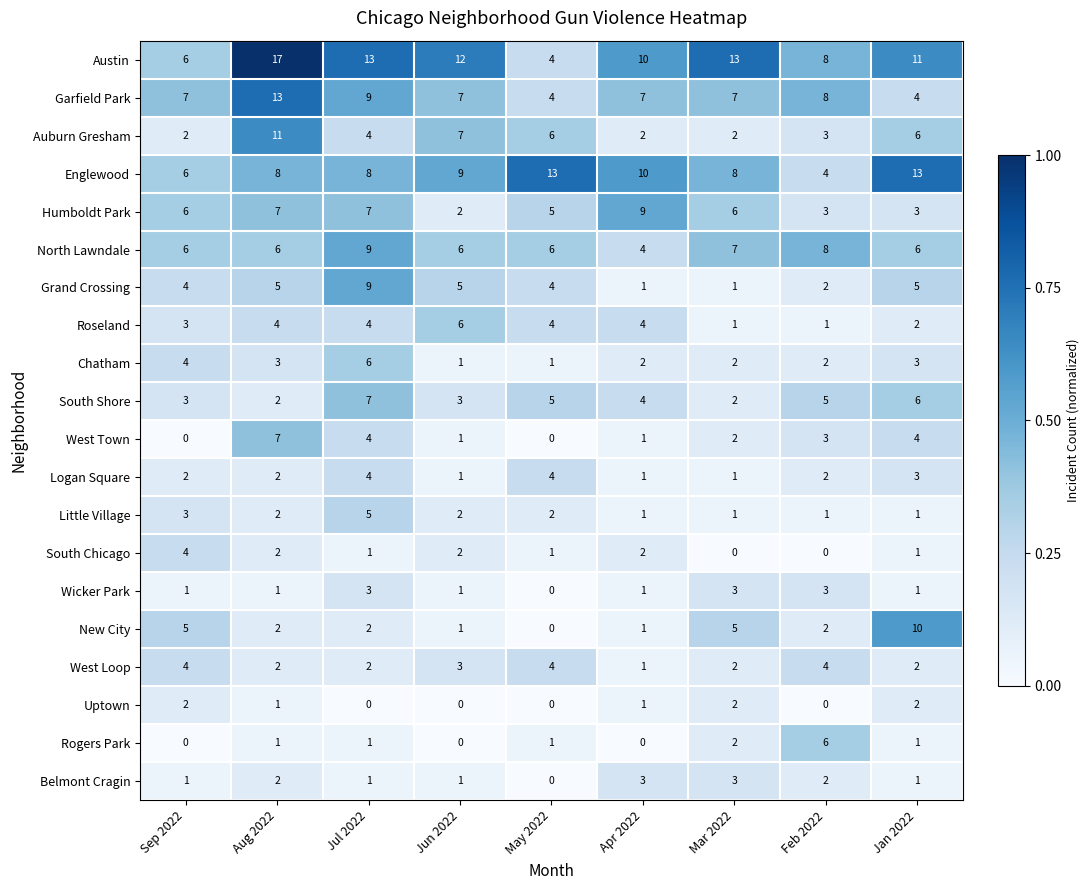

Which series changed the most between Apr 2022 and Jan 2022?

New City